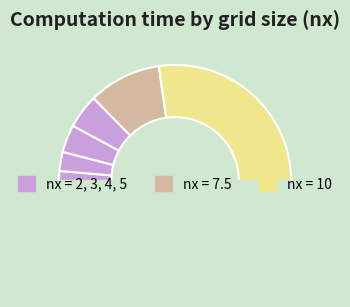

Count the number of slices in the pie.

7